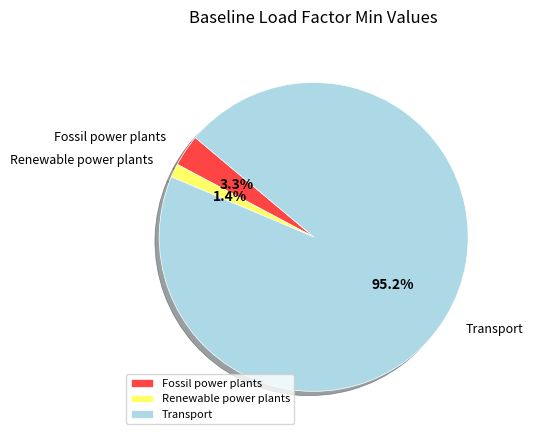

Combined, do Fossil power plants and Renewable power plants account for over 50%?

No